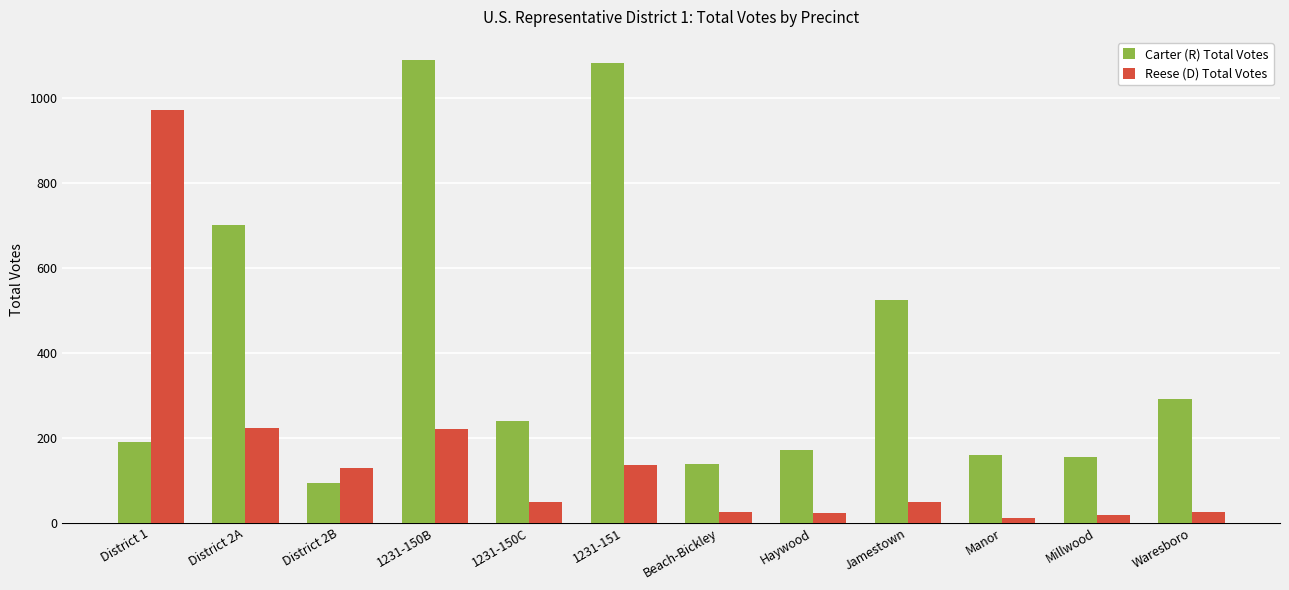

Is it true that Reese (D) Total Votes equals 10 at Jamestown?

False